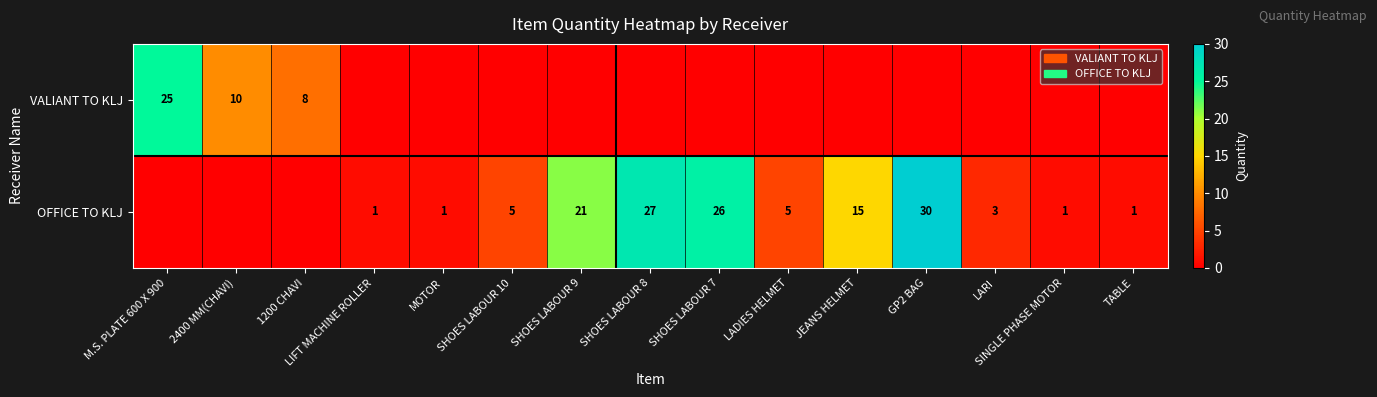

The OFFICE TO KLJ series shows 5 at SHOES LABOUR 10. True or false?

True